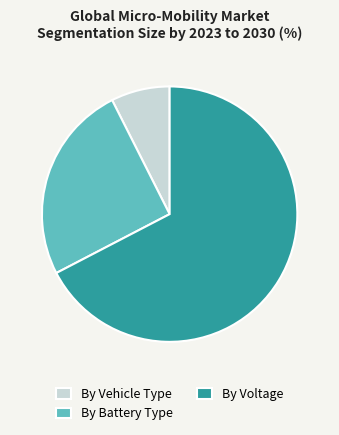

Which category accounts for the majority?

By Voltage